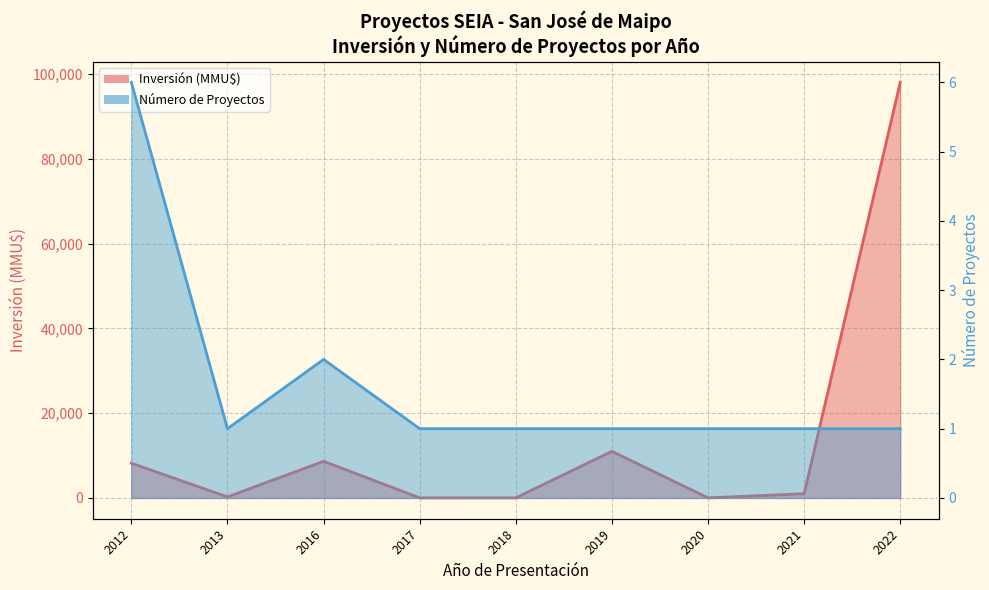

What is the greatest value displayed?

98000